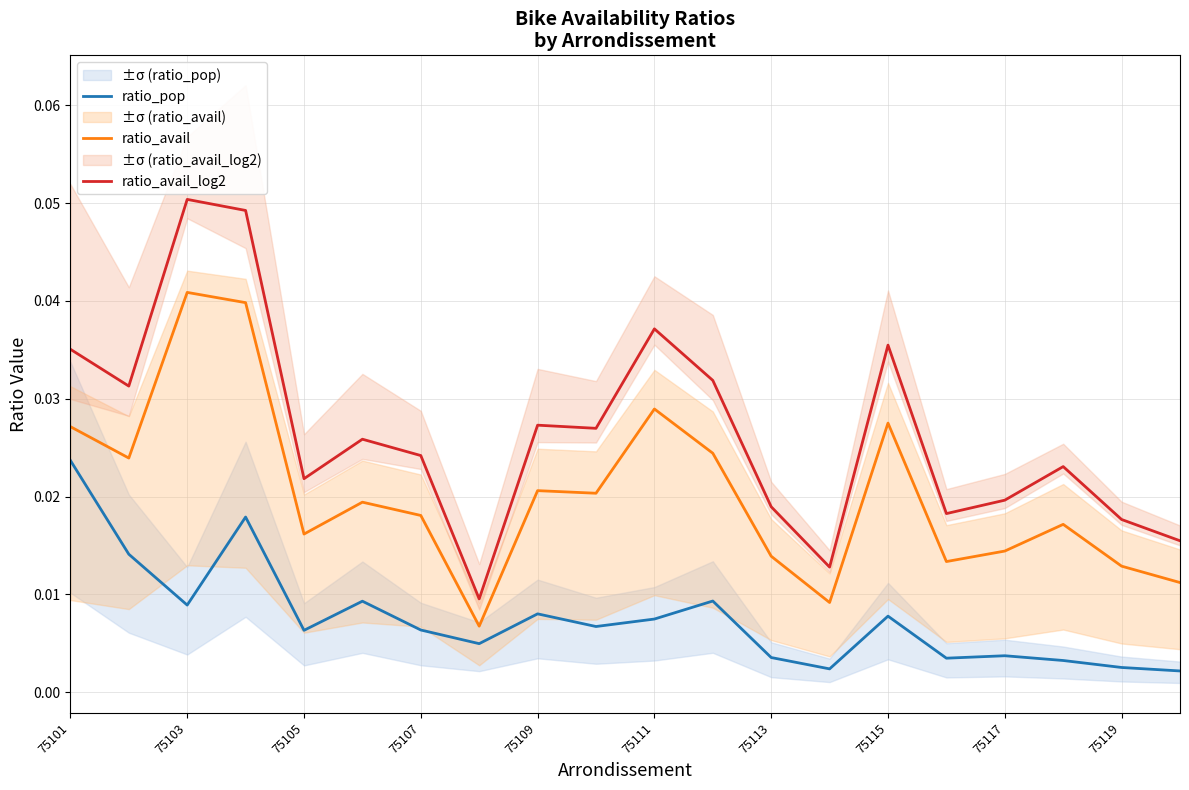

True or false: ratio_avail and ratio_pop intersect in this chart.

False